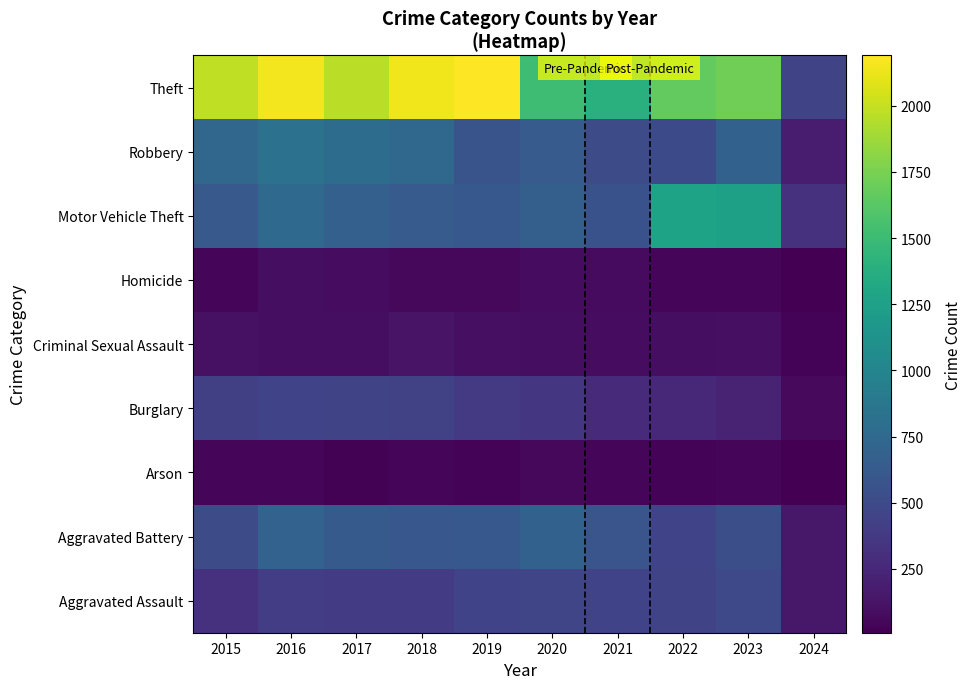

How many data points does each series have?

10